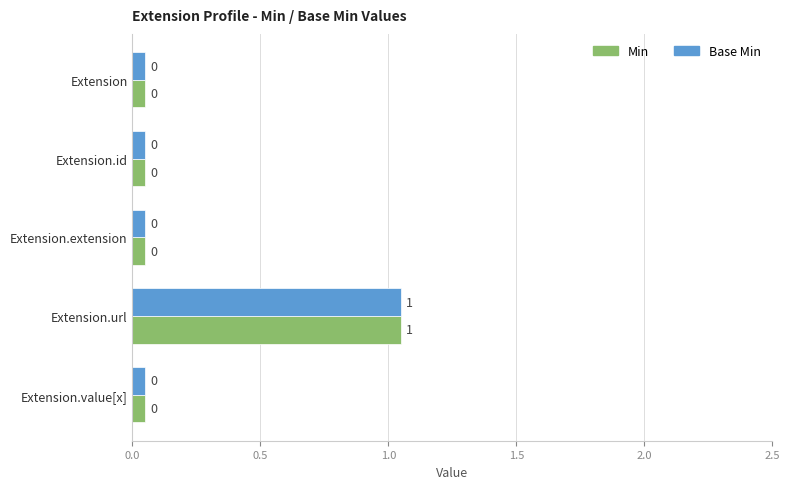

At which category does the chart reach its peak across all series?

Extension.url